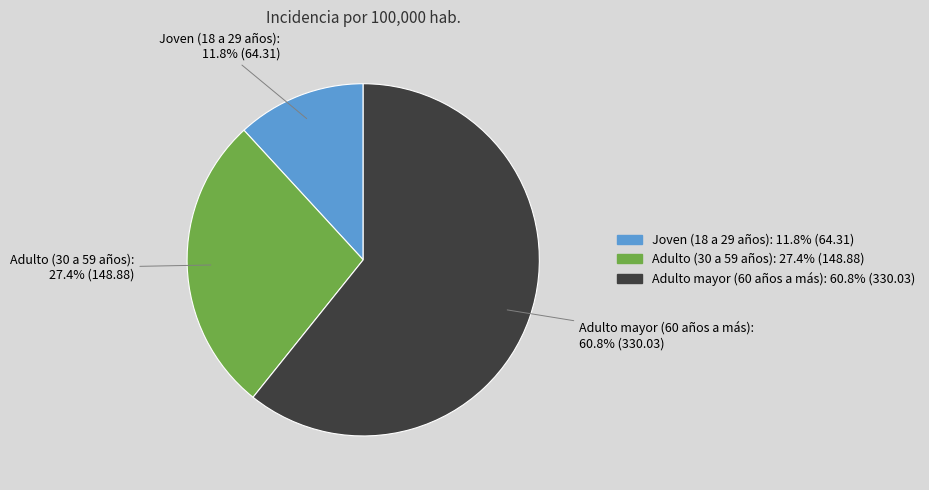

Which category has the smallest portion of the pie?

Joven (18 a 29 años)